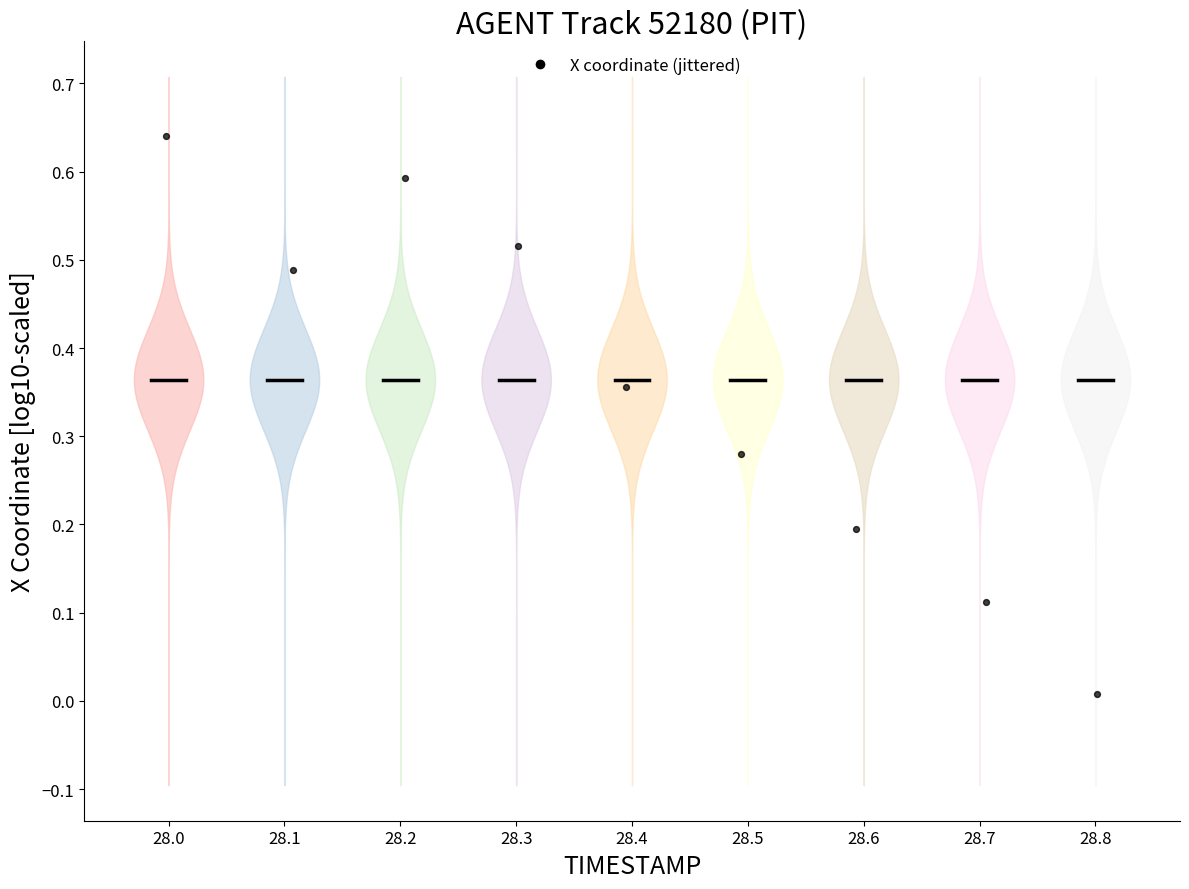

What is the average X value?

5.0